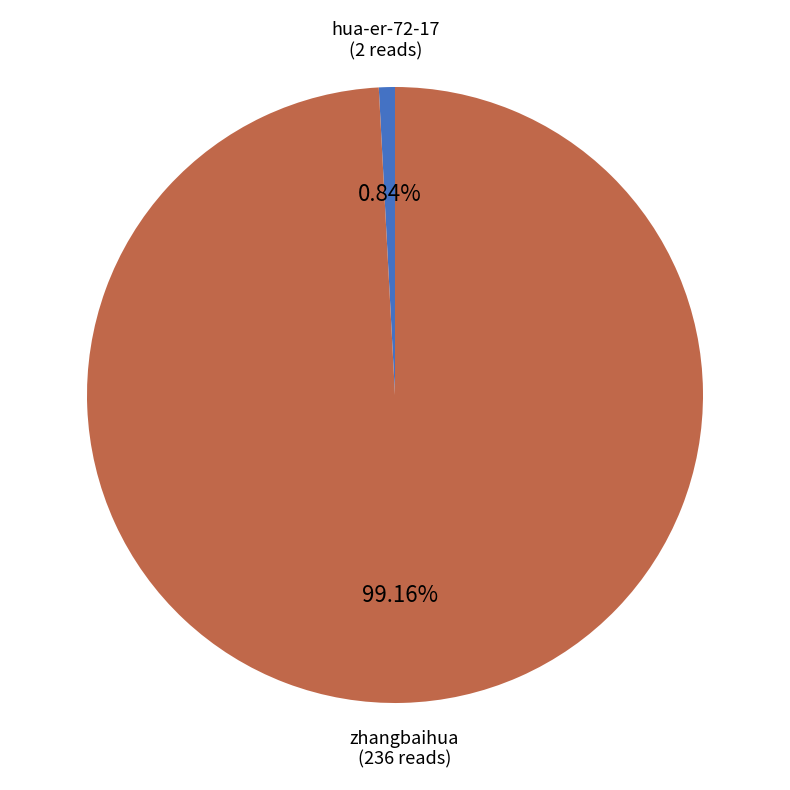

To the nearest percent, what is the difference between the largest and smallest slice percentages?

98%